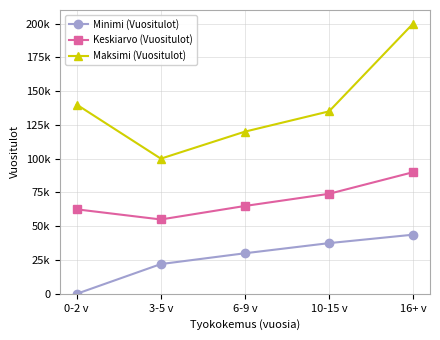

What is the label of the 3rd point from the right?

6-9 v